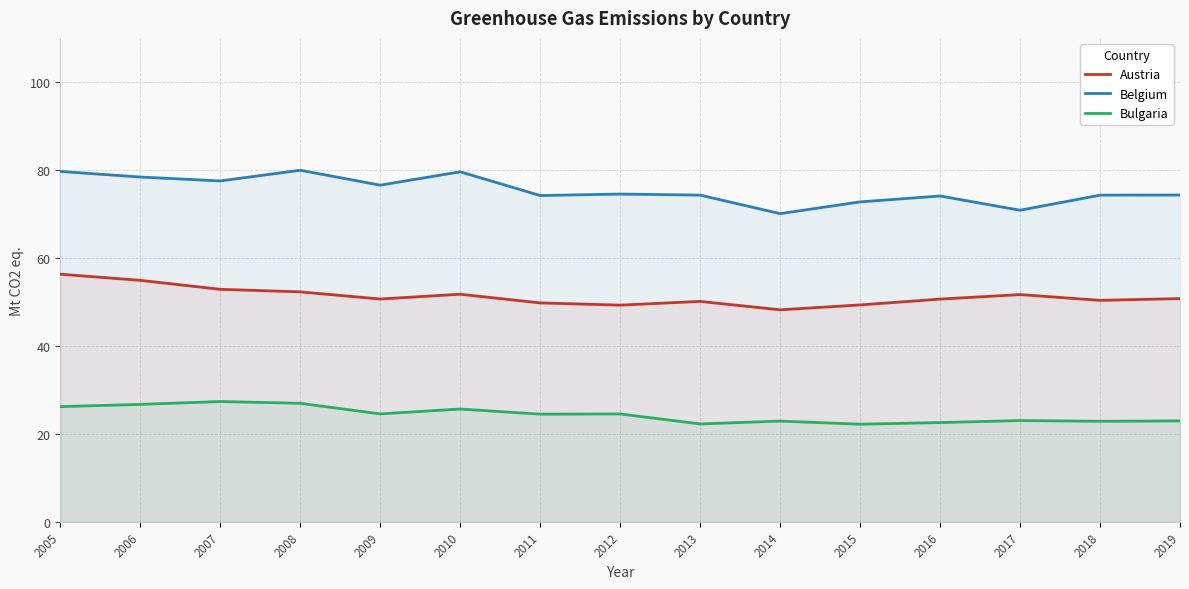

Reading left to right, extract all data points from this chart.

Austria: 2005=56.3	2006=54.9	2007=52.8	2008=52.3	2009=50.6	2010=51.7	2011=49.8	2012=49.2	2013=50.1	2014=48.2	2015=49.3	2016=50.6	2017=51.6	2018=50.3	2019=50.7
Belgium: 2005=79.6	2006=78.4	2007=77.5	2008=79.9	2009=76.5	2010=79.6	2011=74.2	2012=74.5	2013=74.3	2014=70.0	2015=72.7	2016=74.1	2017=70.8	2018=74.3	2019=74.3
Bulgaria: 2005=26.2	2006=26.7	2007=27.3	2008=26.9	2009=24.5	2010=25.6	2011=24.5	2012=24.5	2013=22.2	2014=22.9	2015=22.2	2016=22.6	2017=23.0	2018=22.9	2019=22.9